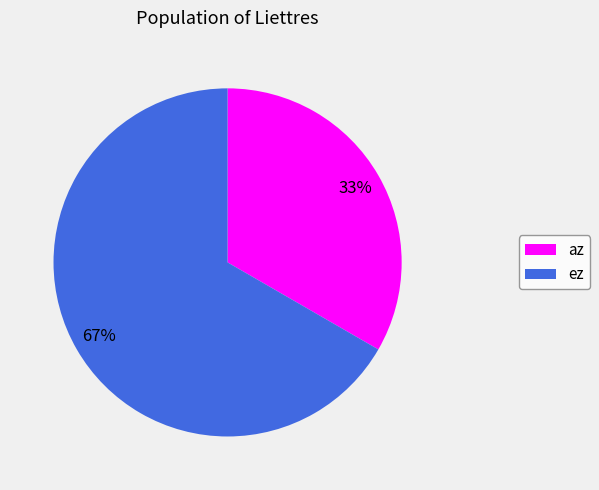

How many segments does this pie chart have?

2